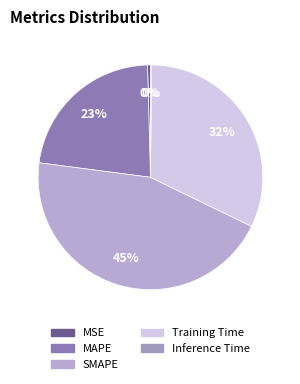

To the nearest percent, what is the combined percentage of SMAPE and MSE?

45%